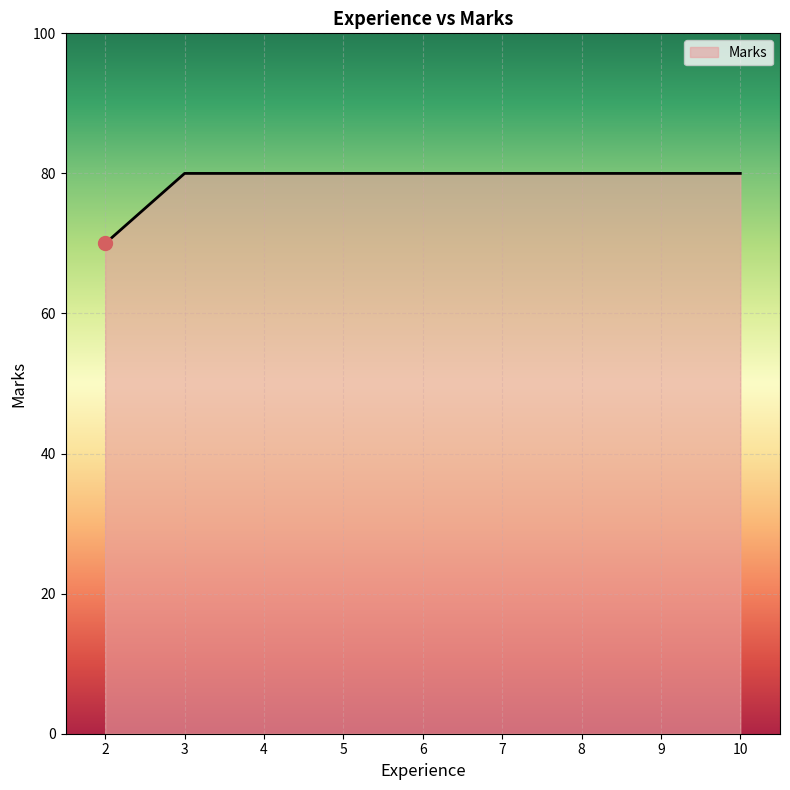

What is the maximum value shown in the chart?

80